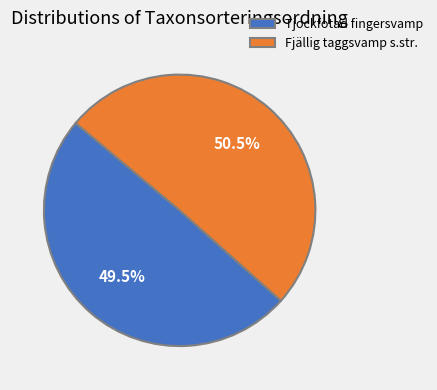

To the nearest percent, what is the average slice percentage?

50%